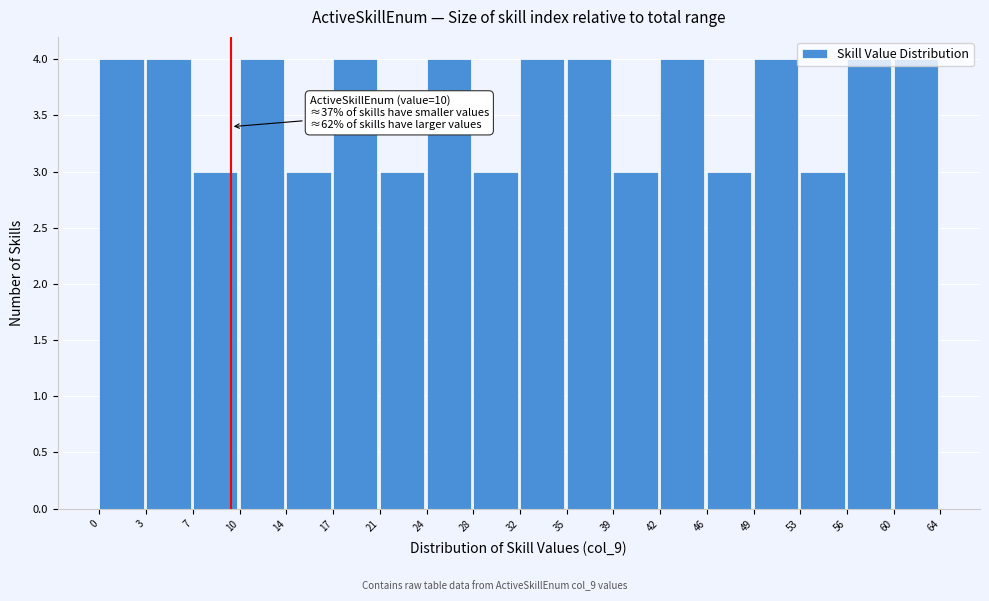

What is the change in value from 39 to 49?

+1